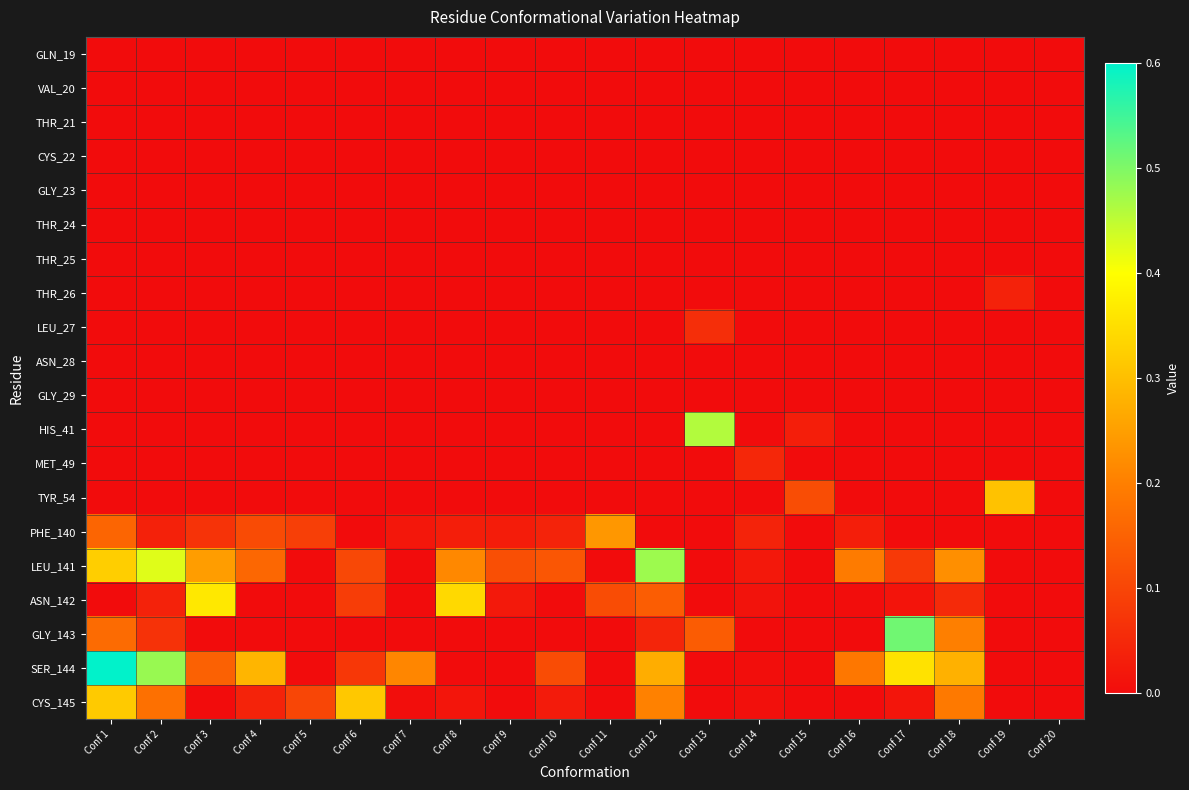

Reading right to left, extract all data points from this chart.

GLN_19: Conf 20=0.0	Conf 19=0.0	Conf 18=0.0	Conf 17=0.0	Conf 16=0.0	Conf 15=0.0	Conf 14=0.0	Conf 13=0.0	Conf 12=0.0	Conf 11=0.0	Conf 10=0.0	Conf 9=0.0	Conf 8=0.0	Conf 7=0.0	Conf 6=0.0	Conf 5=0.0	Conf 4=0.0	Conf 3=0.0	Conf 2=0.0	Conf 1=0.0
VAL_20: Conf 20=0.0	Conf 19=0.0	Conf 18=0.0	Conf 17=0.0	Conf 16=0.0	Conf 15=0.0	Conf 14=0.0	Conf 13=0.0	Conf 12=0.0	Conf 11=0.0	Conf 10=0.0	Conf 9=0.0	Conf 8=0.0	Conf 7=0.0	Conf 6=0.0	Conf 5=0.0	Conf 4=0.0	Conf 3=0.0	Conf 2=0.0	Conf 1=0.0
THR_21: Conf 20=0.0	Conf 19=0.0	Conf 18=0.0	Conf 17=0.0	Conf 16=0.0	Conf 15=0.0	Conf 14=0.0	Conf 13=0.0	Conf 12=0.0	Conf 11=0.0	Conf 10=0.0	Conf 9=0.0	Conf 8=0.0	Conf 7=0.0	Conf 6=0.0	Conf 5=0.0	Conf 4=0.0	Conf 3=0.0	Conf 2=0.0	Conf 1=0.0
CYS_22: Conf 20=0.0	Conf 19=0.0	Conf 18=0.0	Conf 17=0.0	Conf 16=0.0	Conf 15=0.0	Conf 14=0.0	Conf 13=0.0	Conf 12=0.0	Conf 11=0.0	Conf 10=0.0	Conf 9=0.0	Conf 8=0.0	Conf 7=0.0	Conf 6=0.0	Conf 5=0.0	Conf 4=0.0	Conf 3=0.0	Conf 2=0.0	Conf 1=0.0
GLY_23: Conf 20=0.0	Conf 19=0.0	Conf 18=0.0	Conf 17=0.0	Conf 16=0.0	Conf 15=0.0	Conf 14=0.0	Conf 13=0.0	Conf 12=0.0	Conf 11=0.0	Conf 10=0.0	Conf 9=0.0	Conf 8=0.0	Conf 7=0.0	Conf 6=0.0	Conf 5=0.0	Conf 4=0.0	Conf 3=0.0	Conf 2=0.0	Conf 1=0.0
THR_24: Conf 20=0.0	Conf 19=0.0	Conf 18=0.0	Conf 17=0.0	Conf 16=0.0	Conf 15=0.0	Conf 14=0.0	Conf 13=0.0	Conf 12=0.0	Conf 11=0.0	Conf 10=0.0	Conf 9=0.0	Conf 8=0.0	Conf 7=0.0	Conf 6=0.0	Conf 5=0.0	Conf 4=0.0	Conf 3=0.0	Conf 2=0.0	Conf 1=0.0
THR_25: Conf 20=0.0	Conf 19=0.0	Conf 18=0.0	Conf 17=0.0	Conf 16=0.0	Conf 15=0.0	Conf 14=0.0	Conf 13=0.0	Conf 12=0.0	Conf 11=0.0	Conf 10=0.0	Conf 9=0.0	Conf 8=0.0	Conf 7=0.0	Conf 6=0.0	Conf 5=0.0	Conf 4=0.0	Conf 3=0.0	Conf 2=0.0	Conf 1=0.0
THR_26: Conf 20=0.0	Conf 19=0.0	Conf 18=0.0	Conf 17=0.0	Conf 16=0.0	Conf 15=0.0	Conf 14=0.0	Conf 13=0.0	Conf 12=0.0	Conf 11=0.0	Conf 10=0.0	Conf 9=0.0	Conf 8=0.0	Conf 7=0.0	Conf 6=0.0	Conf 5=0.0	Conf 4=0.0	Conf 3=0.0	Conf 2=0.0	Conf 1=0.0
LEU_27: Conf 20=0.0	Conf 19=0.0	Conf 18=0.0	Conf 17=0.0	Conf 16=0.0	Conf 15=0.0	Conf 14=0.0	Conf 13=0.1	Conf 12=0.0	Conf 11=0.0	Conf 10=0.0	Conf 9=0.0	Conf 8=0.0	Conf 7=0.0	Conf 6=0.0	Conf 5=0.0	Conf 4=0.0	Conf 3=0.0	Conf 2=0.0	Conf 1=0.0
ASN_28: Conf 20=0.0	Conf 19=0.0	Conf 18=0.0	Conf 17=0.0	Conf 16=0.0	Conf 15=0.0	Conf 14=0.0	Conf 13=0.0	Conf 12=0.0	Conf 11=0.0	Conf 10=0.0	Conf 9=0.0	Conf 8=0.0	Conf 7=0.0	Conf 6=0.0	Conf 5=0.0	Conf 4=0.0	Conf 3=0.0	Conf 2=0.0	Conf 1=0.0
GLY_29: Conf 20=0.0	Conf 19=0.0	Conf 18=0.0	Conf 17=0.0	Conf 16=0.0	Conf 15=0.0	Conf 14=0.0	Conf 13=0.0	Conf 12=0.0	Conf 11=0.0	Conf 10=0.0	Conf 9=0.0	Conf 8=0.0	Conf 7=0.0	Conf 6=0.0	Conf 5=0.0	Conf 4=0.0	Conf 3=0.0	Conf 2=0.0	Conf 1=0.0
HIS_41: Conf 20=0.0	Conf 19=0.0	Conf 18=0.0	Conf 17=0.0	Conf 16=0.0	Conf 15=0.0	Conf 14=0.0	Conf 13=0.5	Conf 12=0.0	Conf 11=0.0	Conf 10=0.0	Conf 9=0.0	Conf 8=0.0	Conf 7=0.0	Conf 6=0.0	Conf 5=0.0	Conf 4=0.0	Conf 3=0.0	Conf 2=0.0	Conf 1=0.0
MET_49: Conf 20=0.0	Conf 19=0.0	Conf 18=0.0	Conf 17=0.0	Conf 16=0.0	Conf 15=0.0	Conf 14=0.0	Conf 13=0.0	Conf 12=0.0	Conf 11=0.0	Conf 10=0.0	Conf 9=0.0	Conf 8=0.0	Conf 7=0.0	Conf 6=0.0	Conf 5=0.0	Conf 4=0.0	Conf 3=0.0	Conf 2=0.0	Conf 1=0.0
TYR_54: Conf 20=0.0	Conf 19=0.3	Conf 18=0.0	Conf 17=0.0	Conf 16=0.0	Conf 15=0.1	Conf 14=0.0	Conf 13=0.0	Conf 12=0.0	Conf 11=0.0	Conf 10=0.0	Conf 9=0.0	Conf 8=0.0	Conf 7=0.0	Conf 6=0.0	Conf 5=0.0	Conf 4=0.0	Conf 3=0.0	Conf 2=0.0	Conf 1=0.0
PHE_140: Conf 20=0.0	Conf 19=0.0	Conf 18=0.0	Conf 17=0.0	Conf 16=0.0	Conf 15=0.0	Conf 14=0.0	Conf 13=0.0	Conf 12=0.0	Conf 11=0.2	Conf 10=0.0	Conf 9=0.0	Conf 8=0.0	Conf 7=0.0	Conf 6=0.0	Conf 5=0.1	Conf 4=0.1	Conf 3=0.1	Conf 2=0.0	Conf 1=0.2
LEU_141: Conf 20=0.0	Conf 19=0.0	Conf 18=0.2	Conf 17=0.1	Conf 16=0.2	Conf 15=0.0	Conf 14=0.0	Conf 13=0.0	Conf 12=0.5	Conf 11=0.0	Conf 10=0.1	Conf 9=0.1	Conf 8=0.2	Conf 7=0.0	Conf 6=0.1	Conf 5=0.0	Conf 4=0.2	Conf 3=0.2	Conf 2=0.4	Conf 1=0.3
ASN_142: Conf 20=0.0	Conf 19=0.0	Conf 18=0.1	Conf 17=0.0	Conf 16=0.0	Conf 15=0.0	Conf 14=0.0	Conf 13=0.0	Conf 12=0.1	Conf 11=0.1	Conf 10=0.0	Conf 9=0.0	Conf 8=0.3	Conf 7=0.0	Conf 6=0.1	Conf 5=0.0	Conf 4=0.0	Conf 3=0.4	Conf 2=0.0	Conf 1=0.0
GLY_143: Conf 20=0.0	Conf 19=0.0	Conf 18=0.2	Conf 17=0.5	Conf 16=0.0	Conf 15=0.0	Conf 14=0.0	Conf 13=0.1	Conf 12=0.0	Conf 11=0.0	Conf 10=0.0	Conf 9=0.0	Conf 8=0.0	Conf 7=0.0	Conf 6=0.0	Conf 5=0.0	Conf 4=0.0	Conf 3=0.0	Conf 2=0.1	Conf 1=0.2
SER_144: Conf 20=0.0	Conf 19=0.0	Conf 18=0.3	Conf 17=0.4	Conf 16=0.2	Conf 15=0.0	Conf 14=0.0	Conf 13=0.0	Conf 12=0.3	Conf 11=0.0	Conf 10=0.1	Conf 9=0.0	Conf 8=0.0	Conf 7=0.2	Conf 6=0.1	Conf 5=0.0	Conf 4=0.3	Conf 3=0.1	Conf 2=0.5	Conf 1=0.6
CYS_145: Conf 20=0.0	Conf 19=0.0	Conf 18=0.2	Conf 17=0.0	Conf 16=0.0	Conf 15=0.0	Conf 14=0.0	Conf 13=0.0	Conf 12=0.2	Conf 11=0.0	Conf 10=0.0	Conf 9=0.0	Conf 8=0.0	Conf 7=0.0	Conf 6=0.3	Conf 5=0.1	Conf 4=0.0	Conf 3=0.0	Conf 2=0.2	Conf 1=0.3